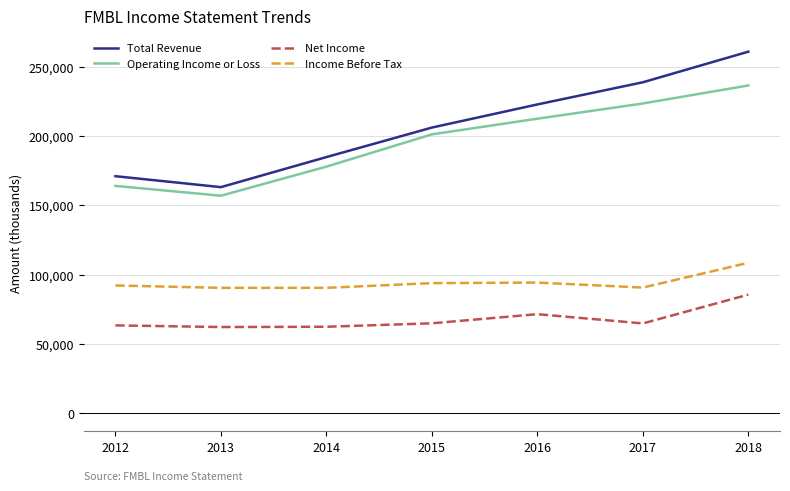

Is it true that Total Revenue equals 50420 at 2013?

False